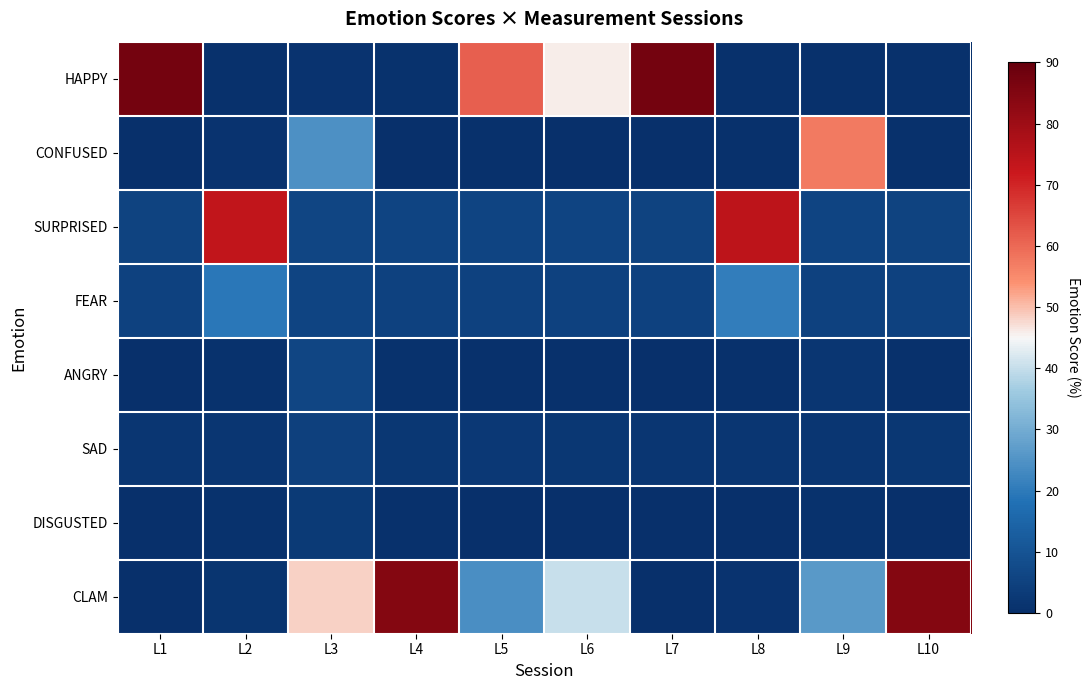

At which category is the sum across all series the highest?

L7